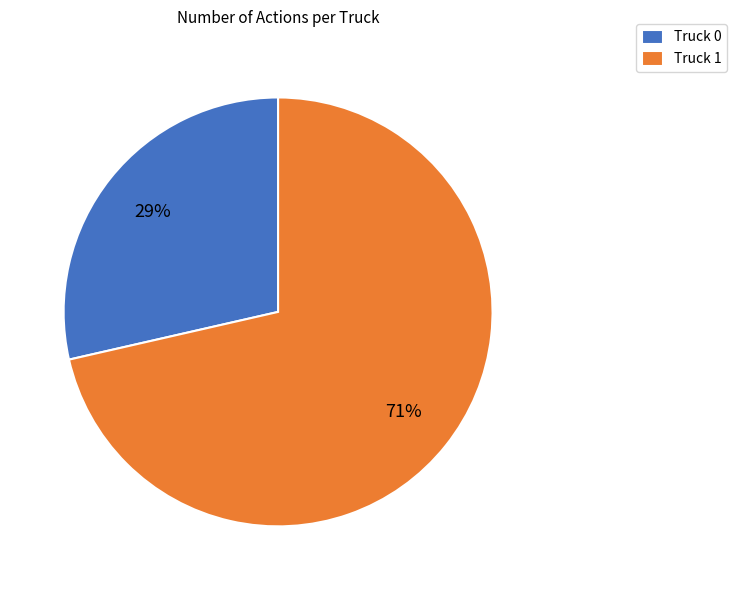

Is it true that Truck 1 is 86% of the pie?

False